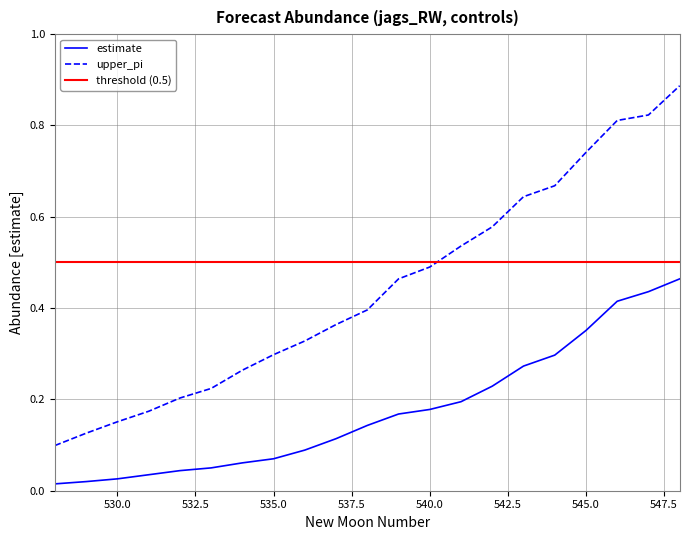

At which category does the chart reach its minimum across all series?

528